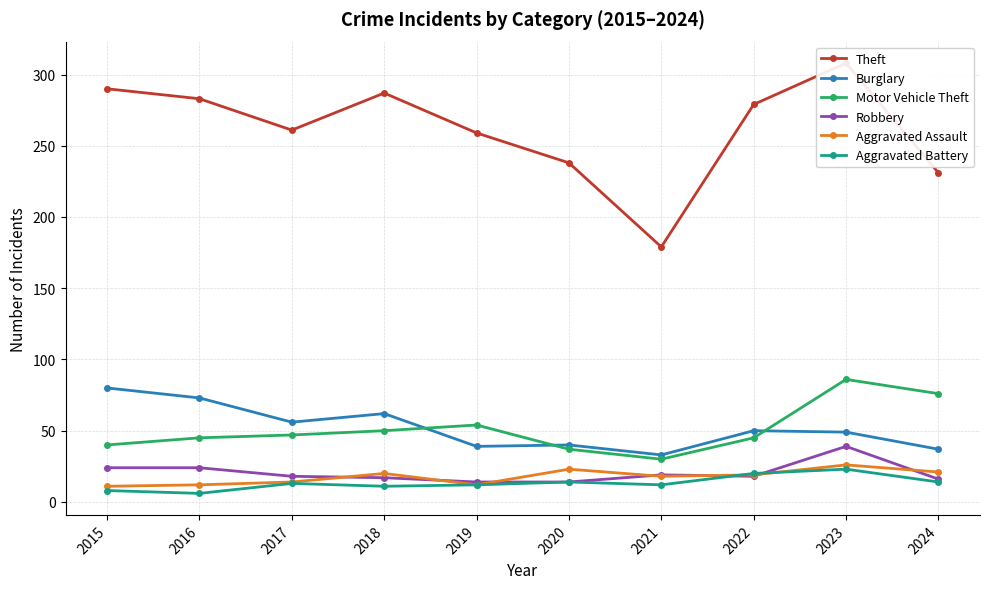

What is the value of the Robbery point at the 8th from the left?

18